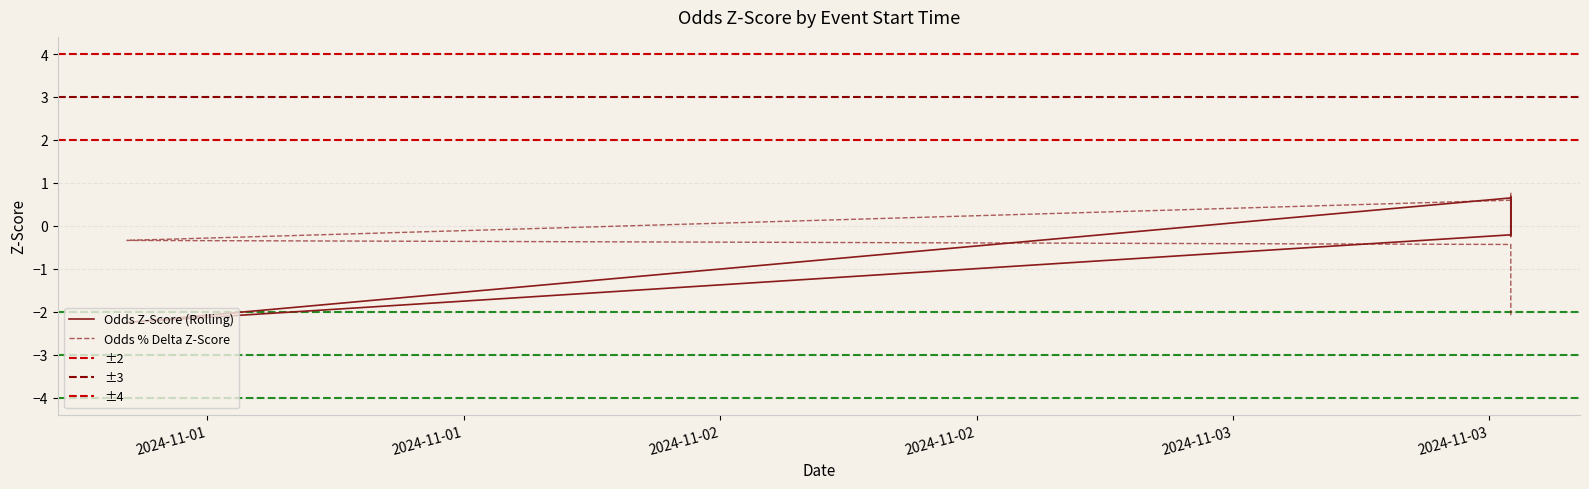

Where is the first local minimum for Odds?

2024-10-31 20:15:00